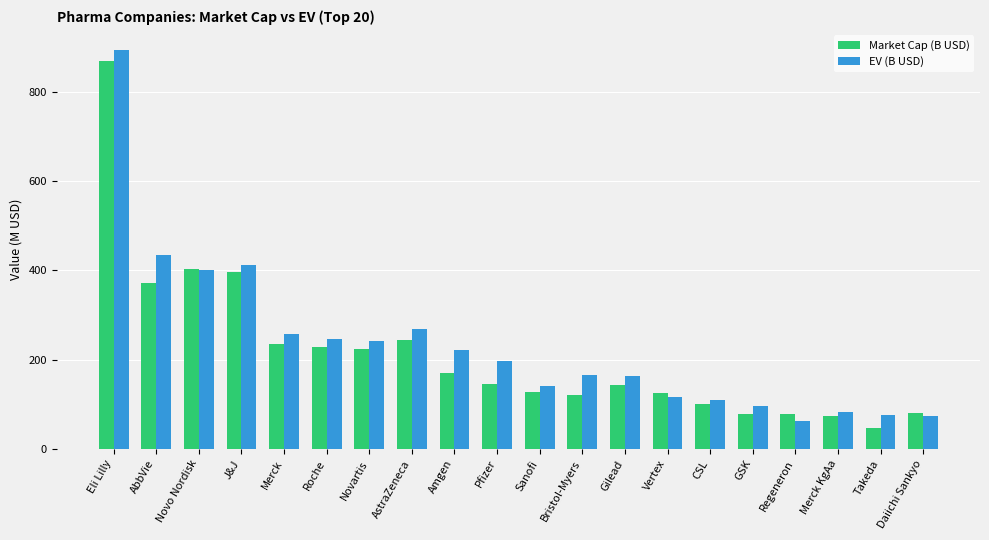

Rank the series by their average value, from lowest to highest.

Market Cap (B USD), EV (B USD)